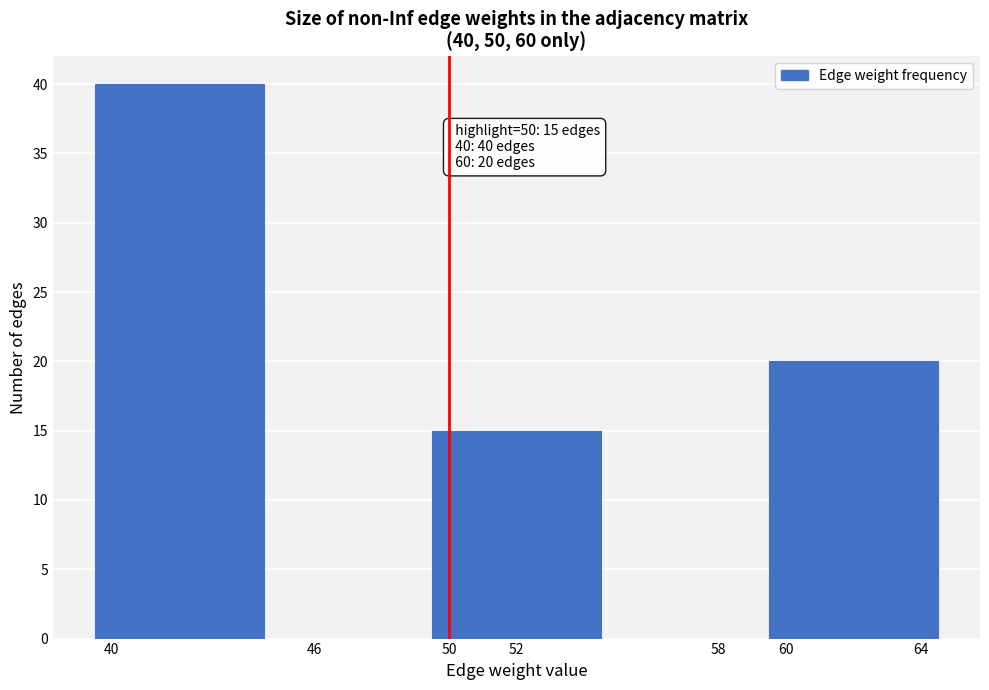

Reading left to right, list all the values displayed in this chart.

40=40	46=0	52=15	58=0	60=20